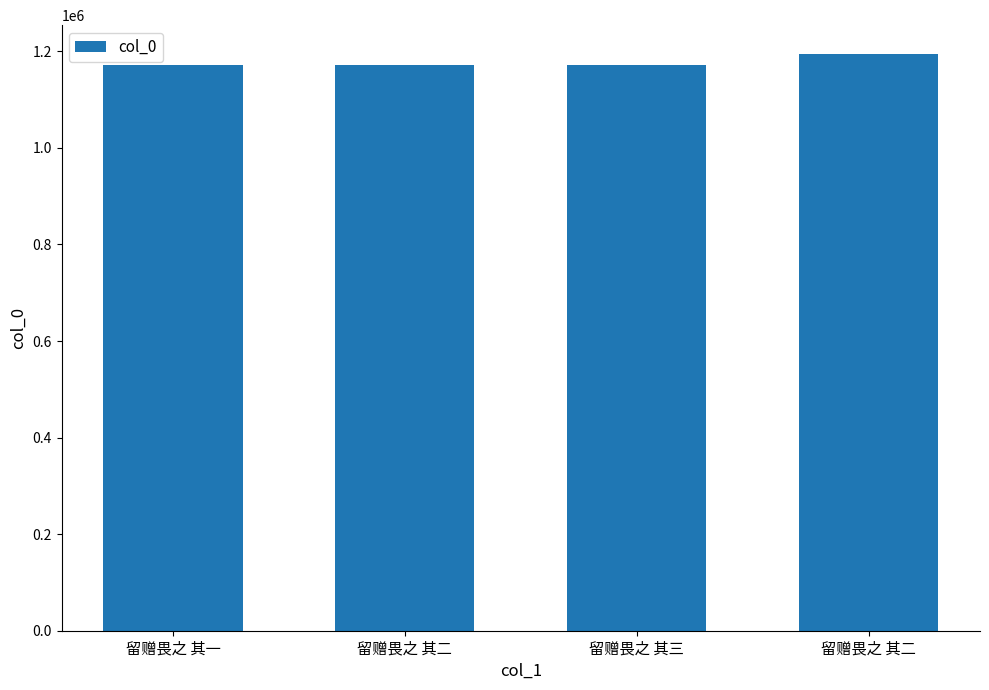

The chart shows a value of 648284 at 留赠畏之 其二. True or false?

False